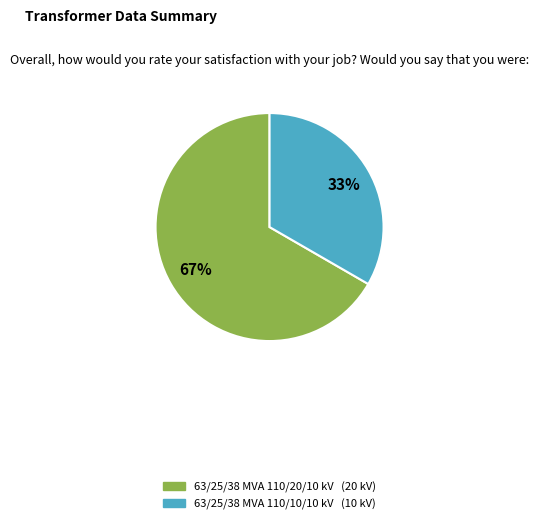

Which category has the biggest portion of the pie?

63/25/38 MVA 110/20/10 kV